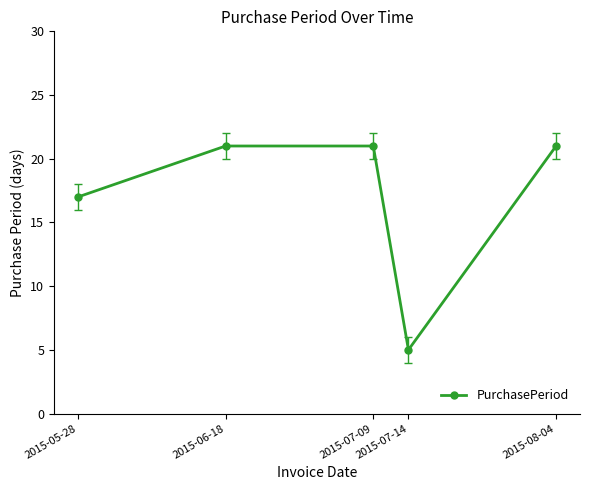

What is the difference between the maximum and minimum values?

16